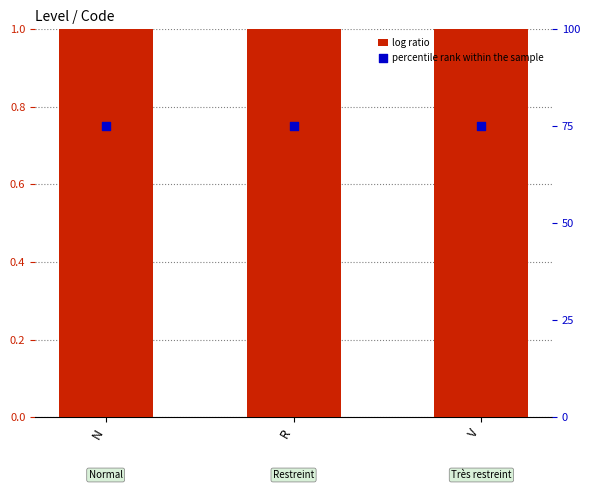

What is the total value across all series at R?

76